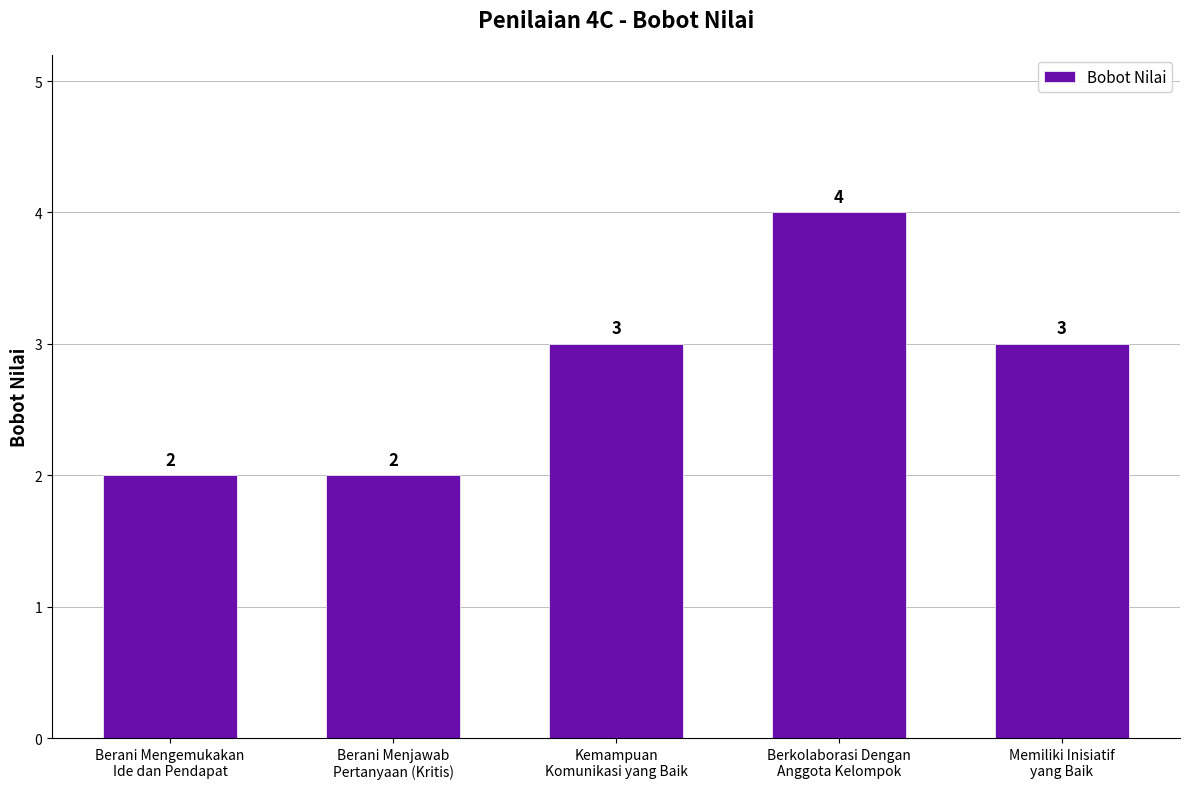

The chart shows a value of 3 at Memiliki Inisiatif
yang Baik. True or false?

True